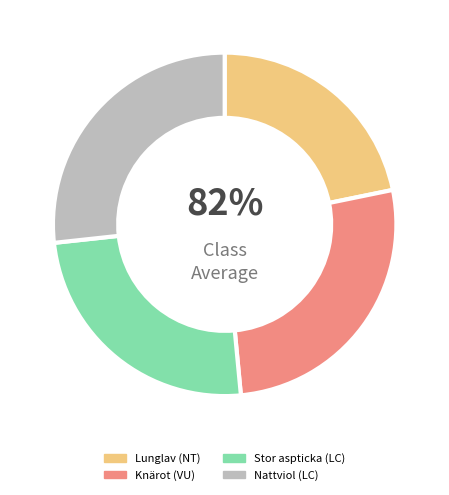

Is Nattviol (LC) the majority of the pie?

No